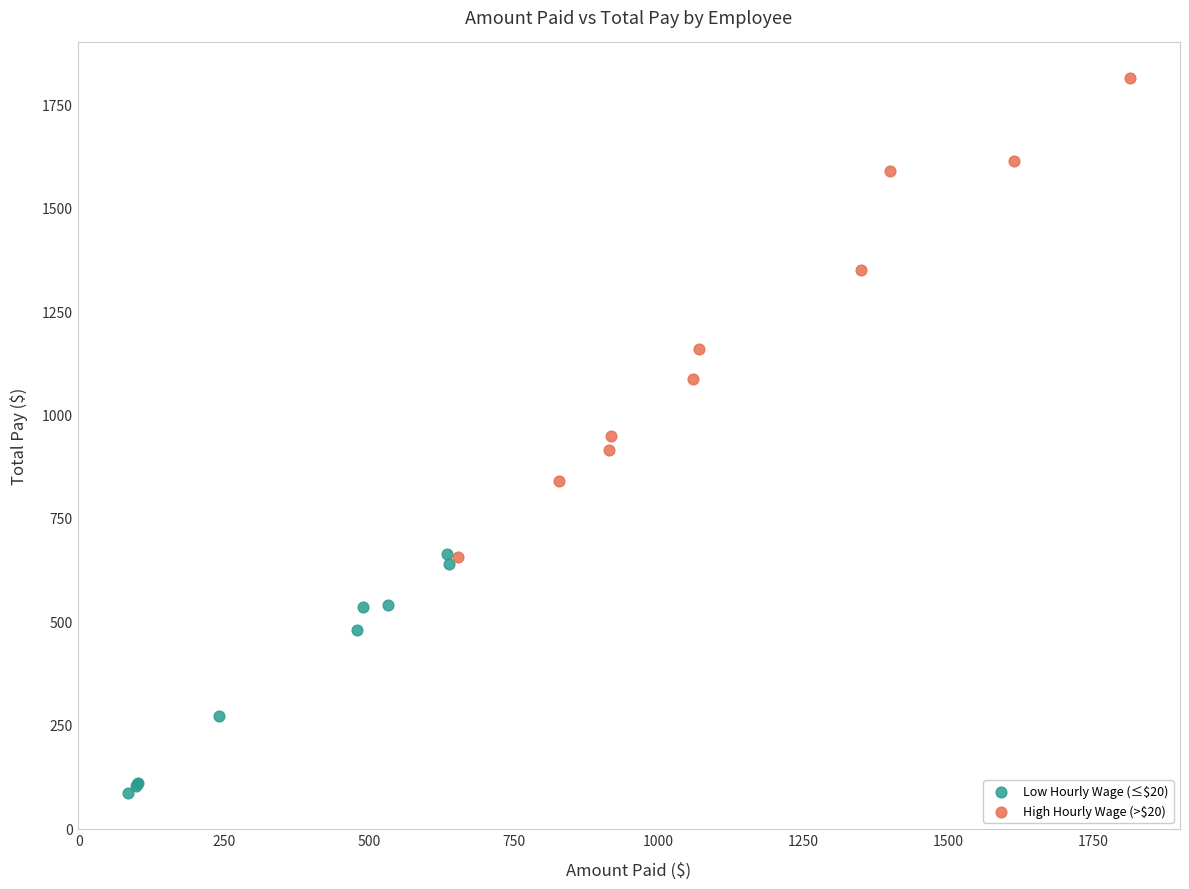

Which series contains the lowest Y value?

Low Hourly Wage (≤$20)